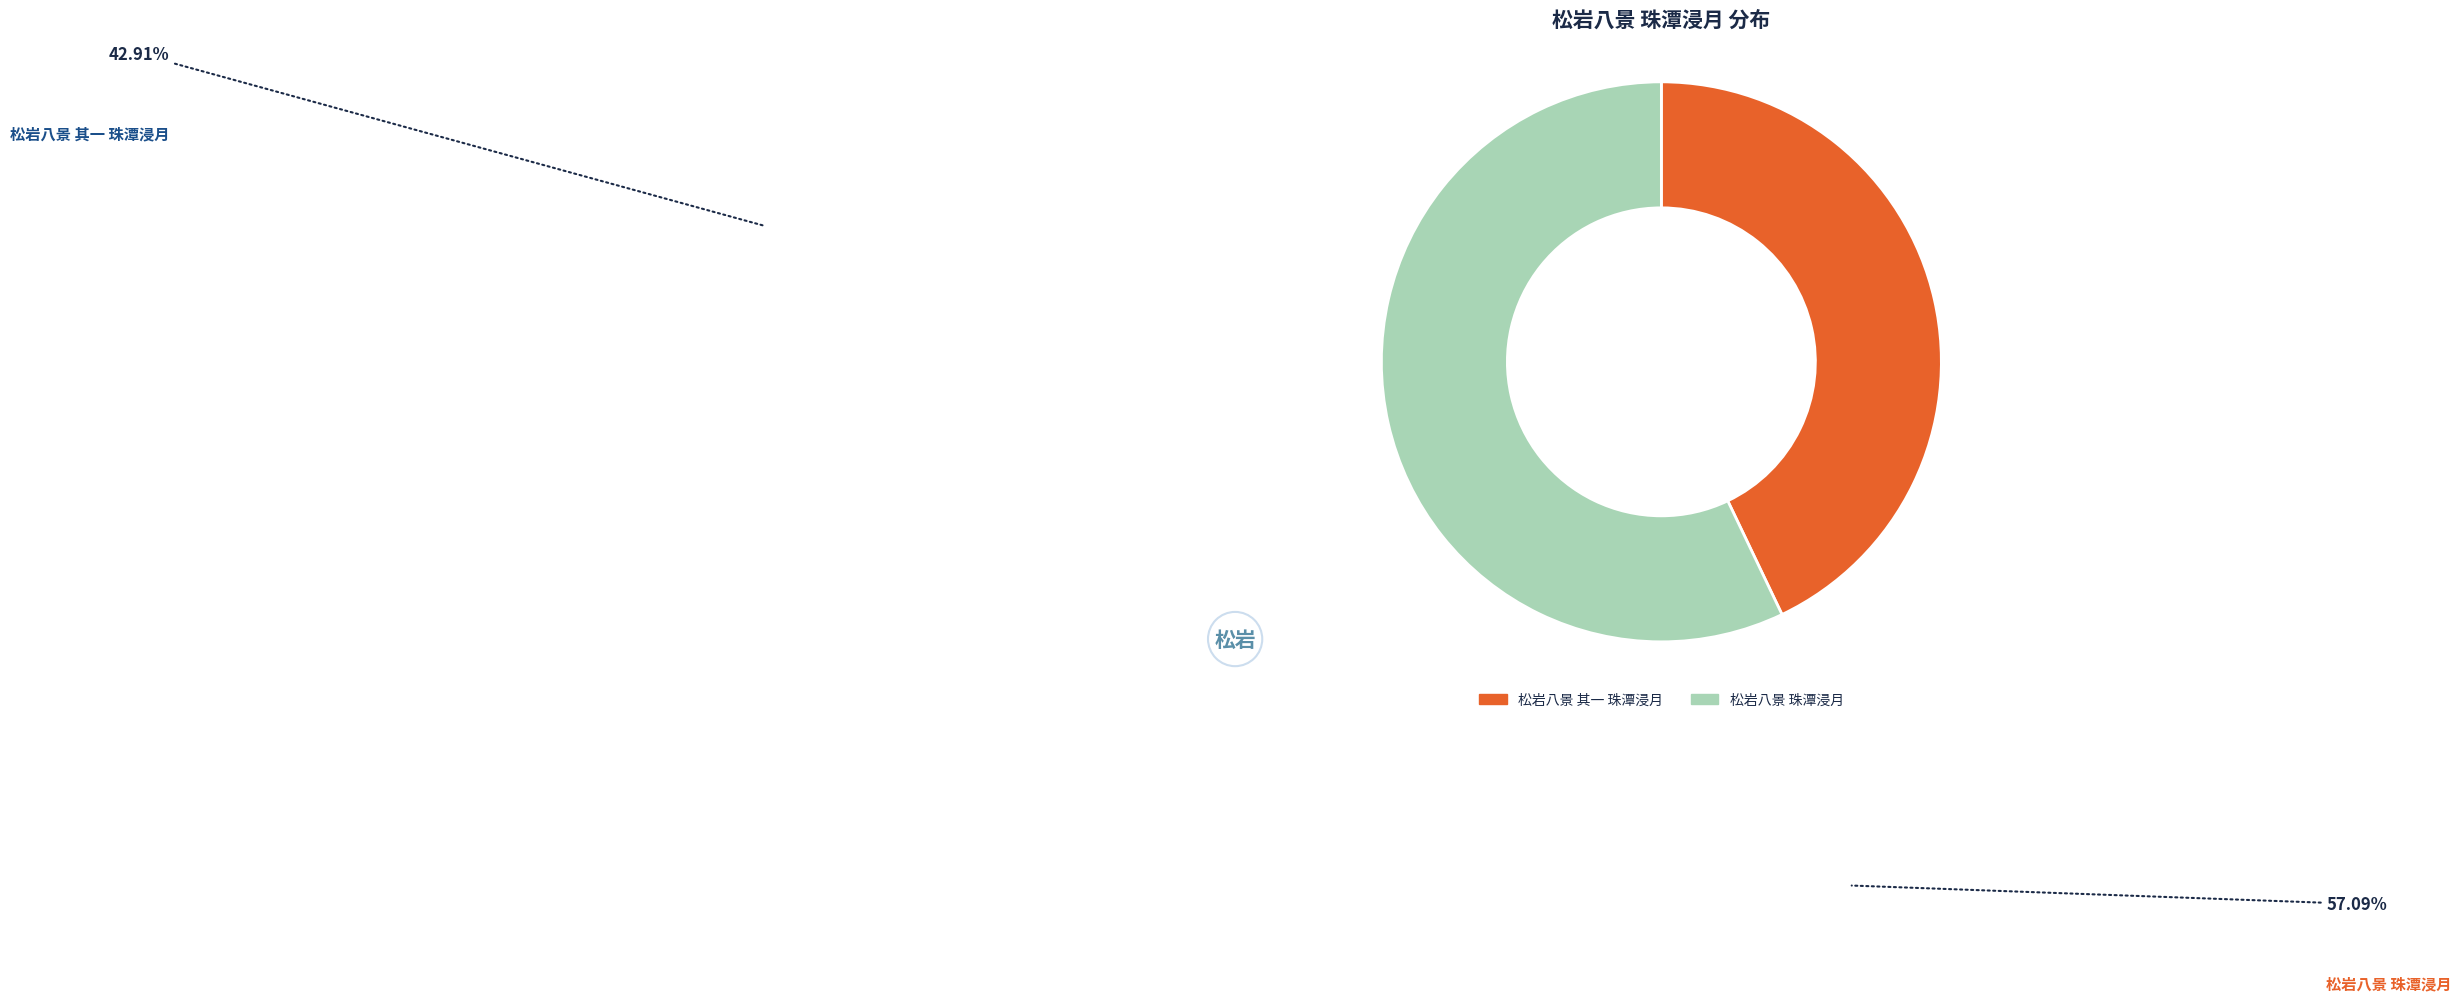

Rank the categories by value from lowest to highest.

松岩八景 其一 珠潭浸月, 松岩八景 珠潭浸月